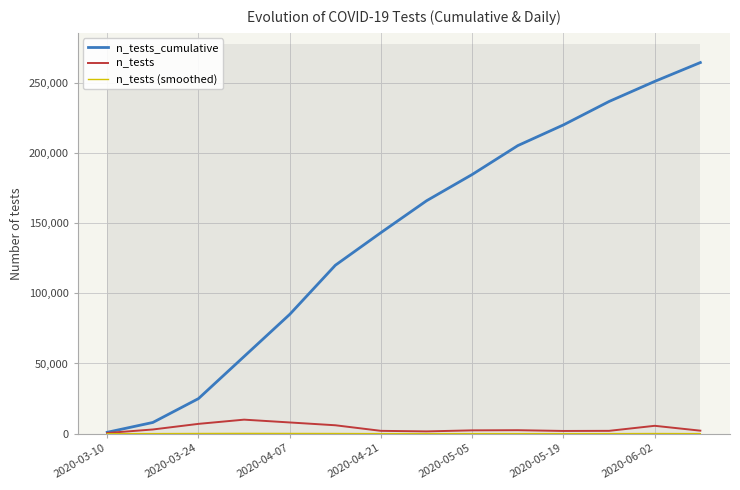

Which category has the lowest value in the n_tests_cumulative series?

2020-03-10